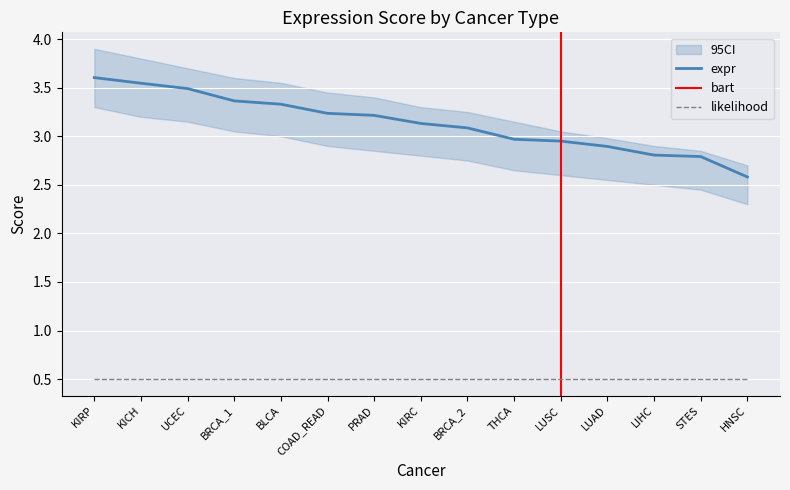

What is the difference between the highest and lowest values at BRCA_1?

2.9